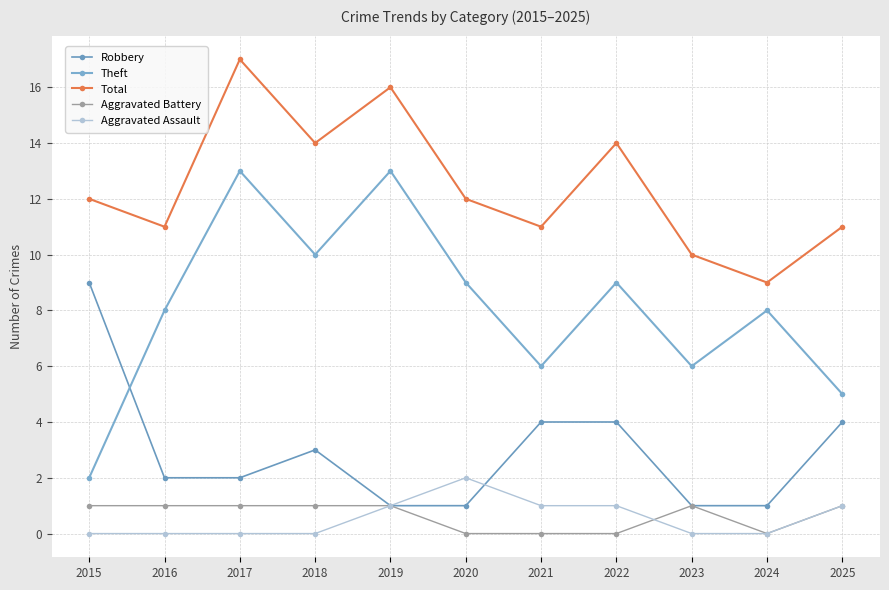

How many lines are shown in the chart?

5